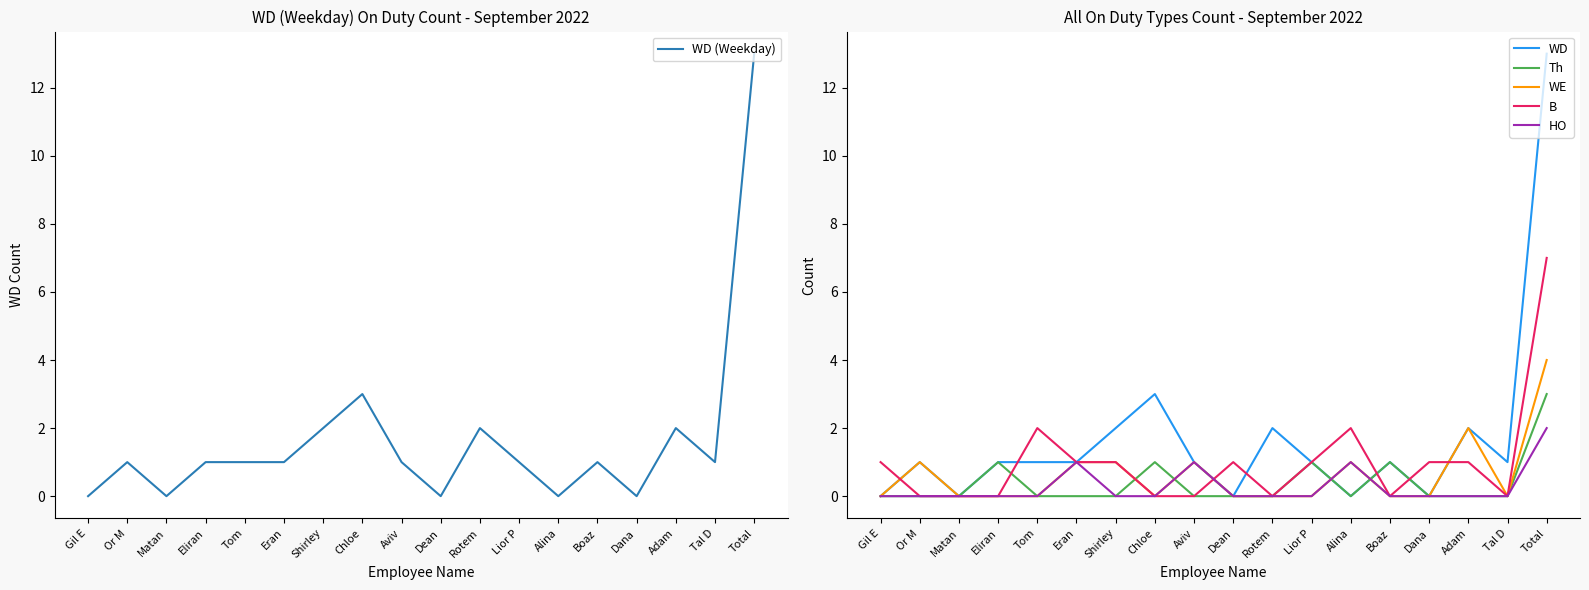

How many lines are shown in the chart?

6